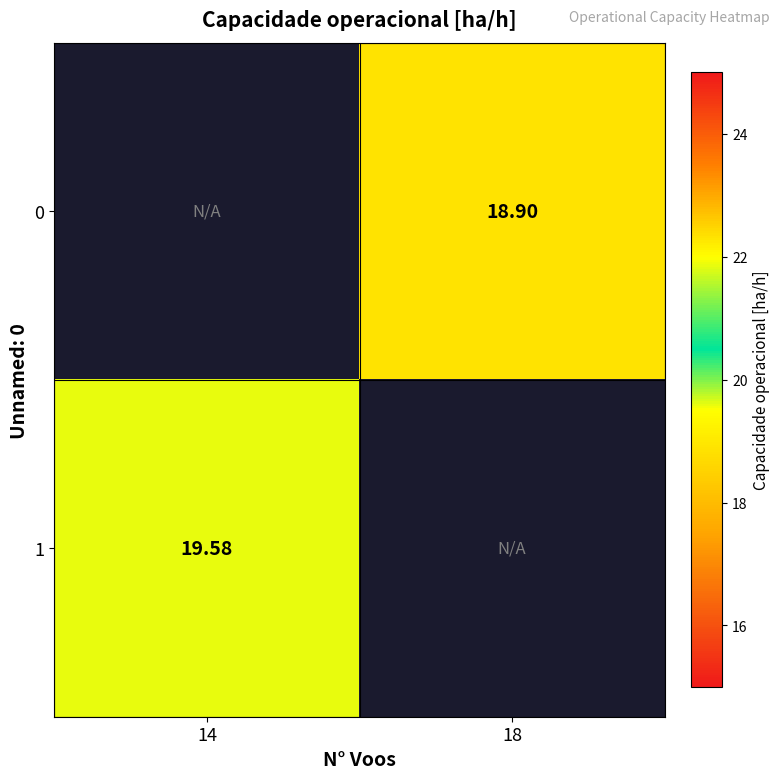

What value does the 1 series have at 14?

19.6